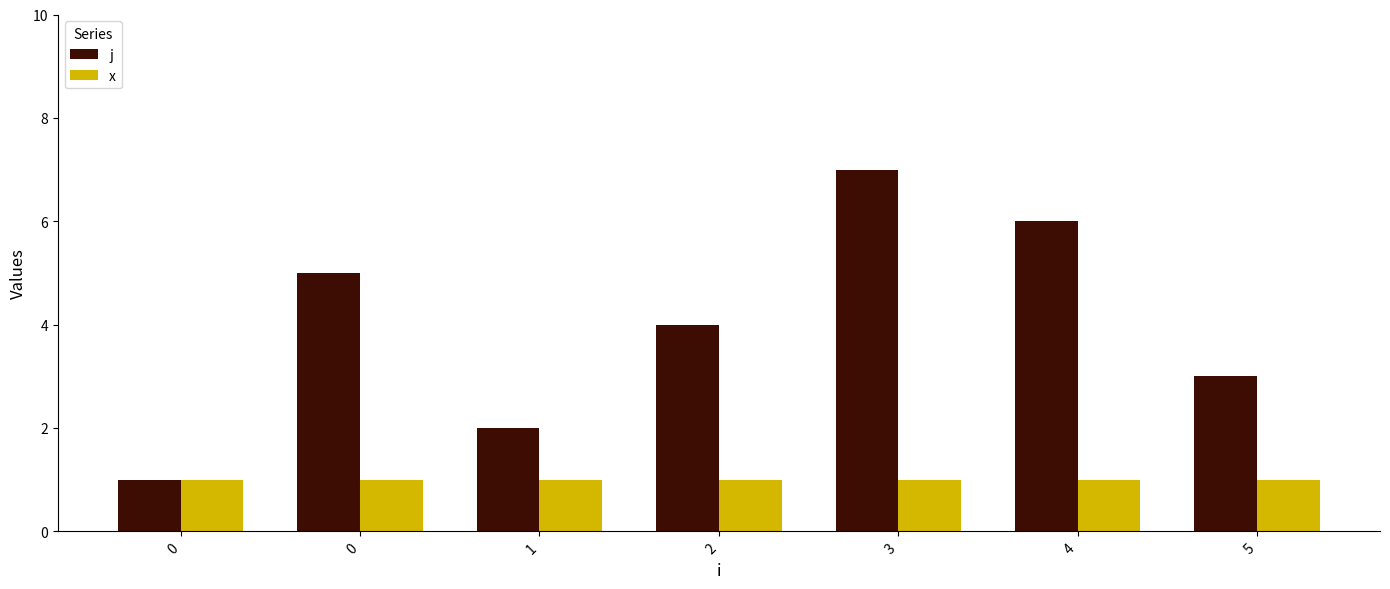

Count the number of data series in this chart.

2